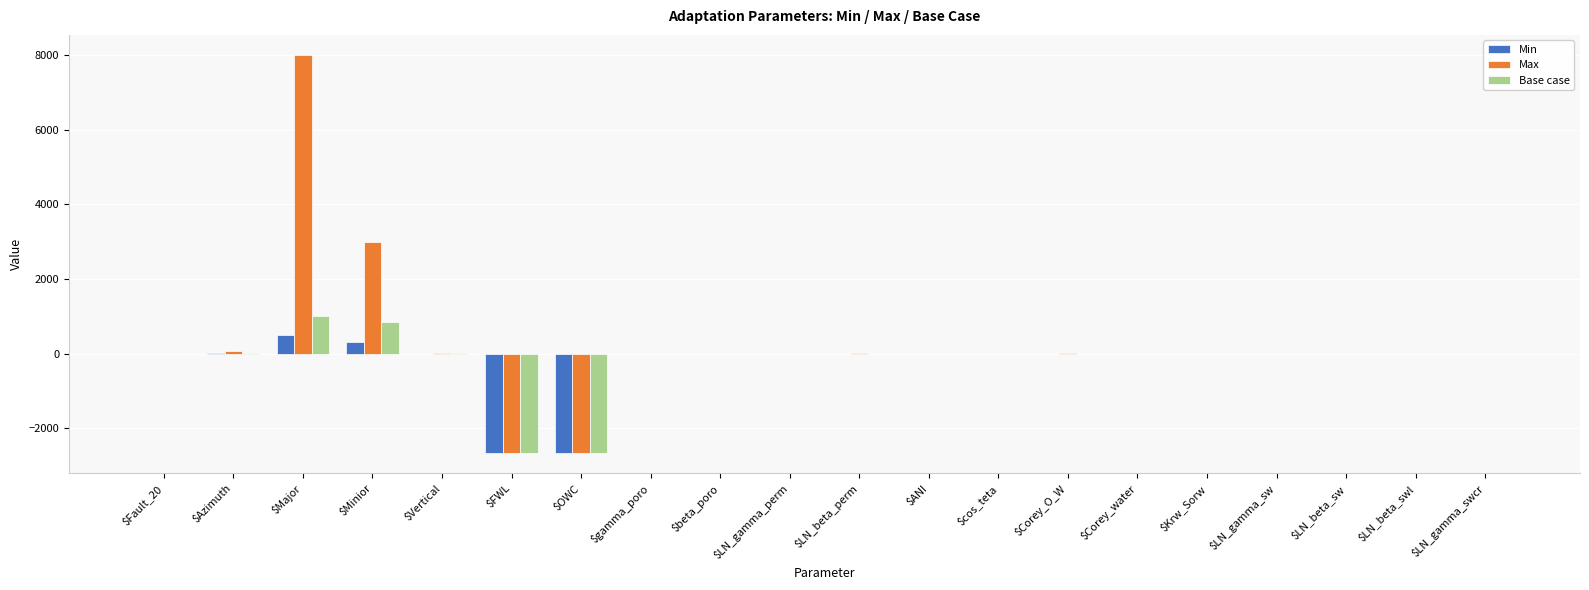

At which label does Max reach its peak?

$Major